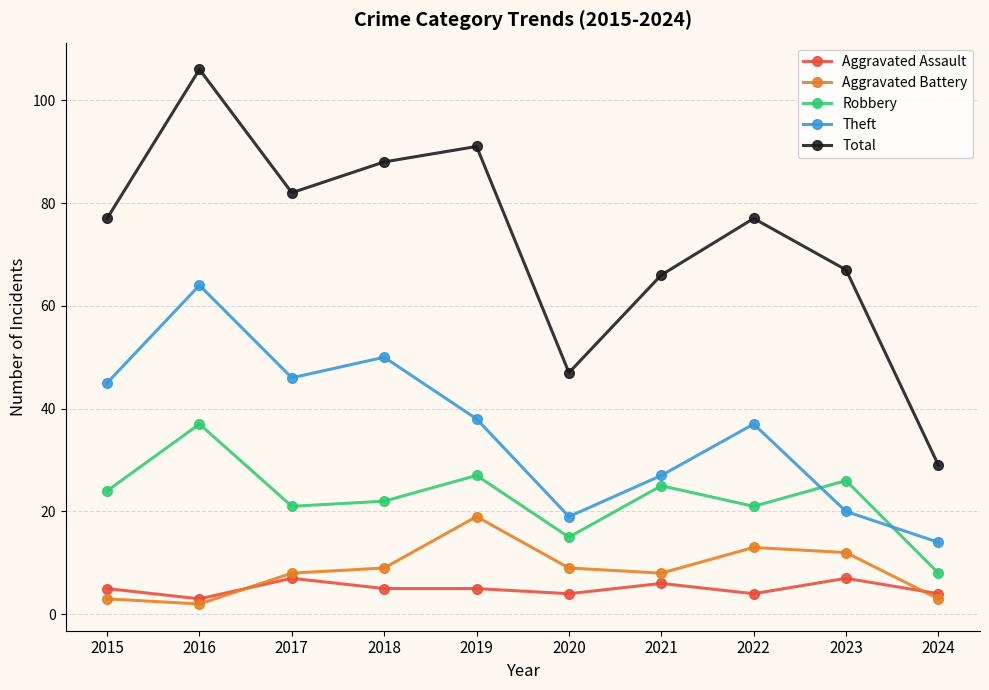

At which label does Total reach its peak?

2016